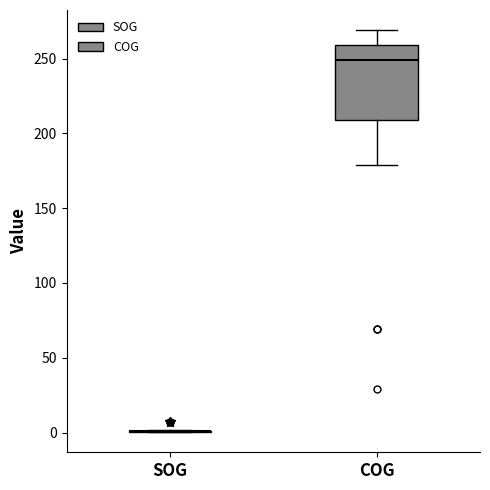

Where is the lower edge of the box for COG on the y-axis? The values are not printed on the chart, so give them approximately, as read against the axis.

210